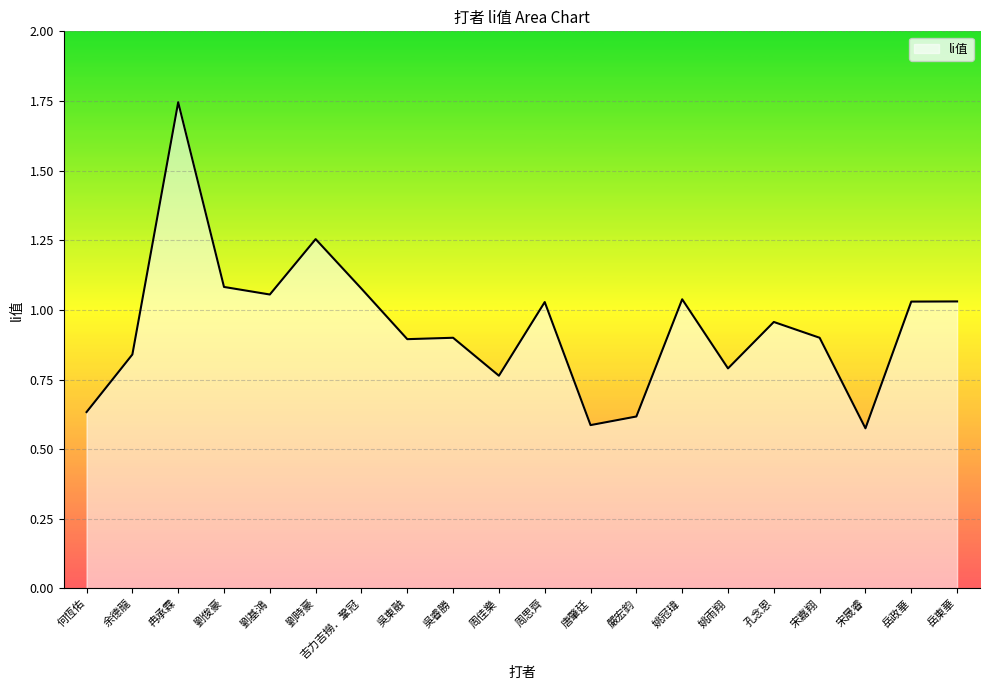

What is the difference between the maximum and minimum values?

1.2